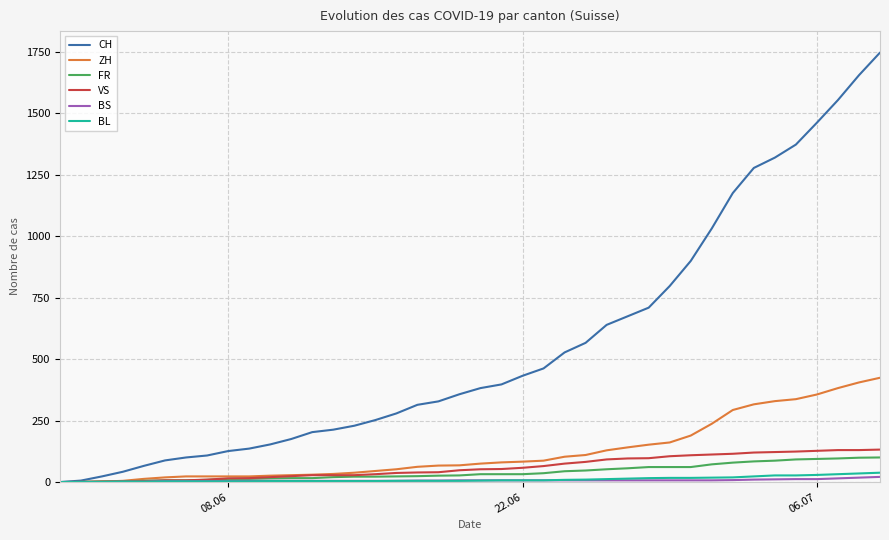

Which series has the widest spread of values?

CH